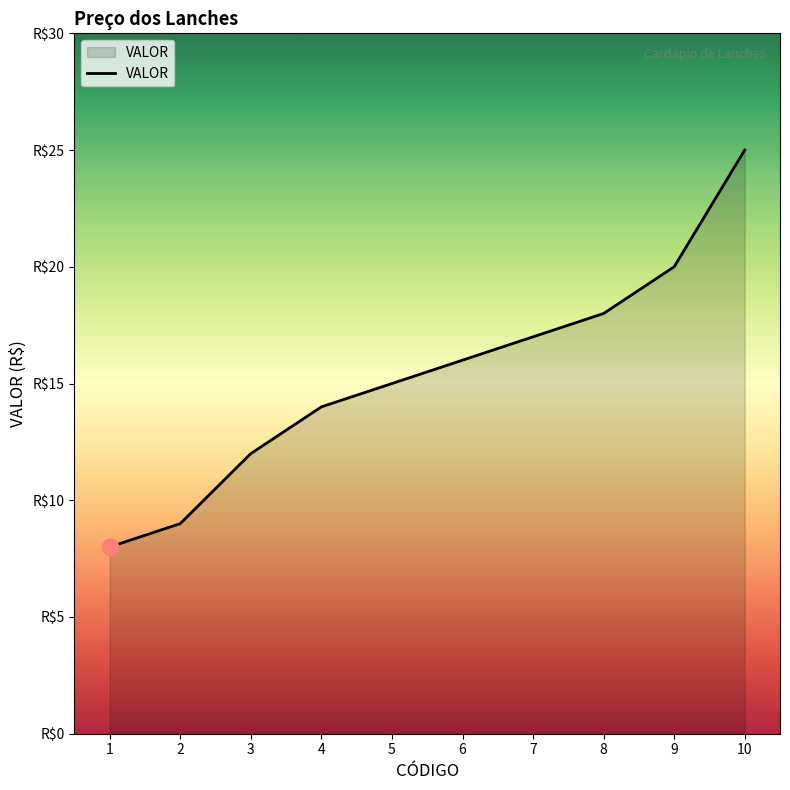

Is this an area chart (filled region under the line)?

Yes